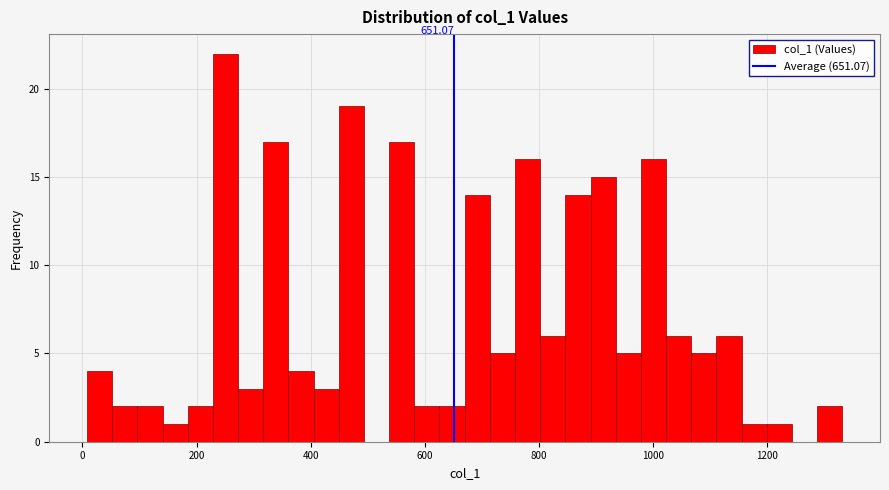

Read against the x-axis, roughly where is the centre of the tallest bar?

260